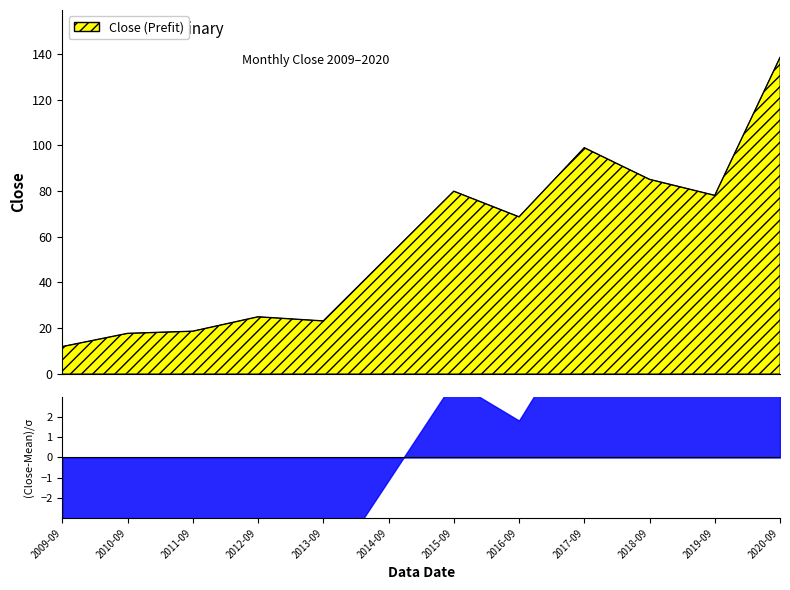

What is the difference between the second highest and second lowest values?

81.3